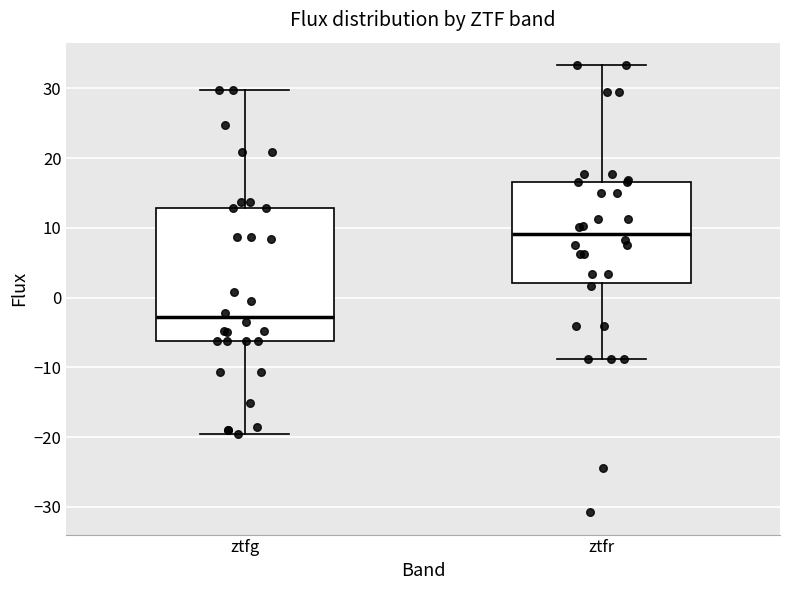

Comparing the boxes themselves (not the whiskers), which one is the tallest?

ztfg